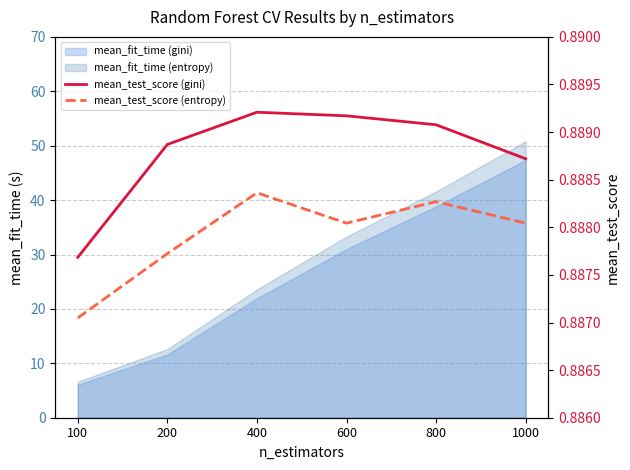

At which category does the chart reach its minimum across all series?

100